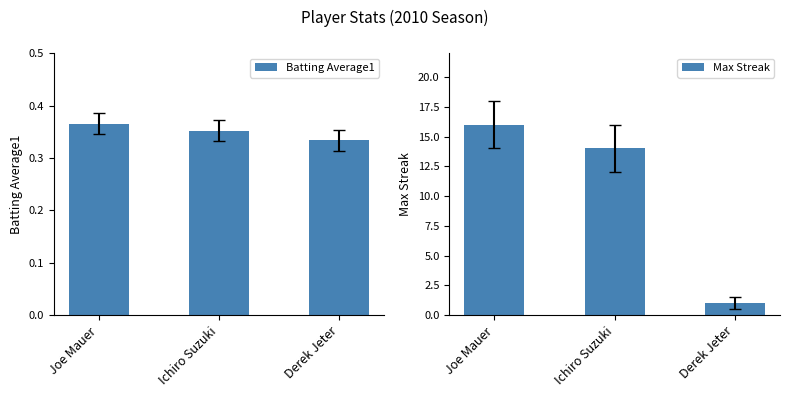

Is the value of Max Streak at Ichiro Suzuki greater than the value of Batting Average1 at Derek Jeter?

Yes